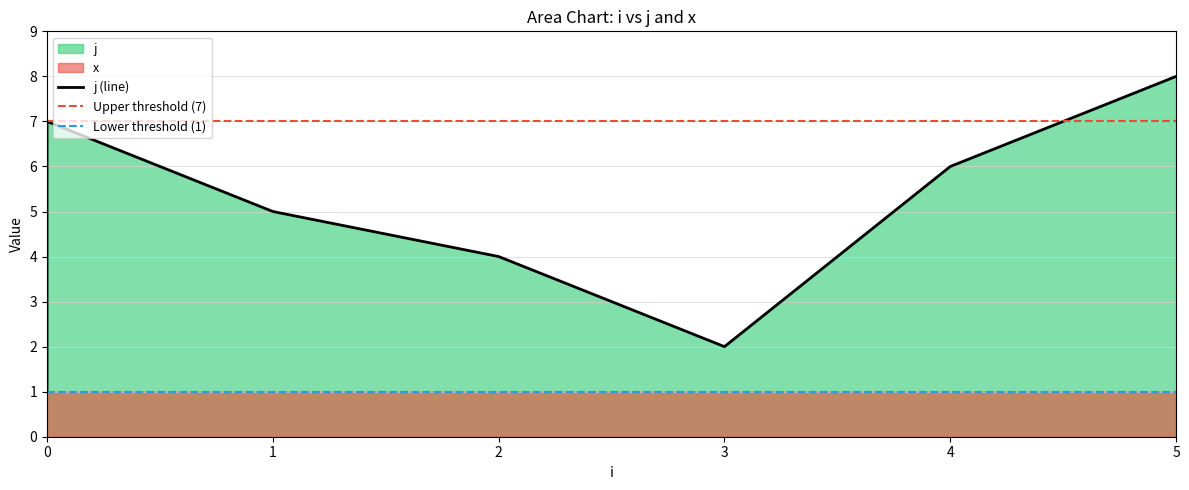

How many lines are shown in the chart?

1